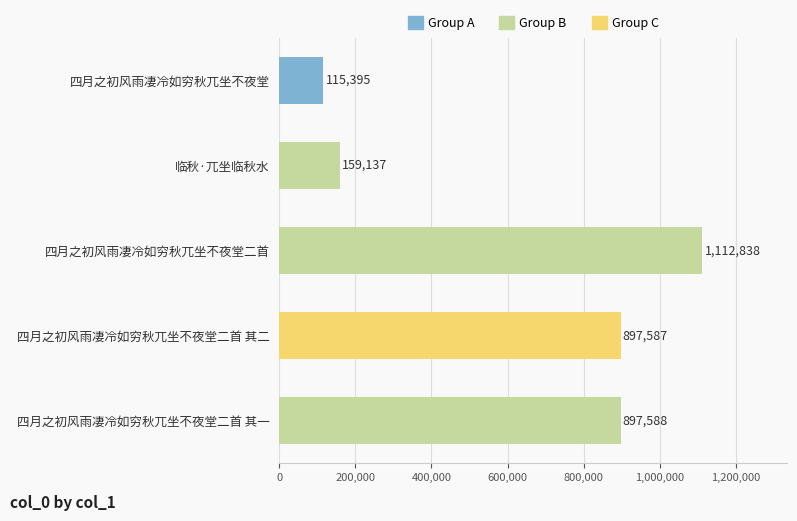

The value at 四月之初风雨凄冷如穷秋兀坐不夜堂二首 其一 is 897588. True or false?

True